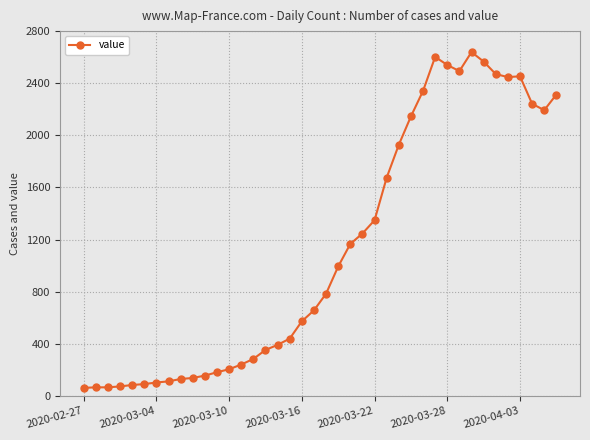

True or false: there are more than 0 points higher than both neighbors.

True